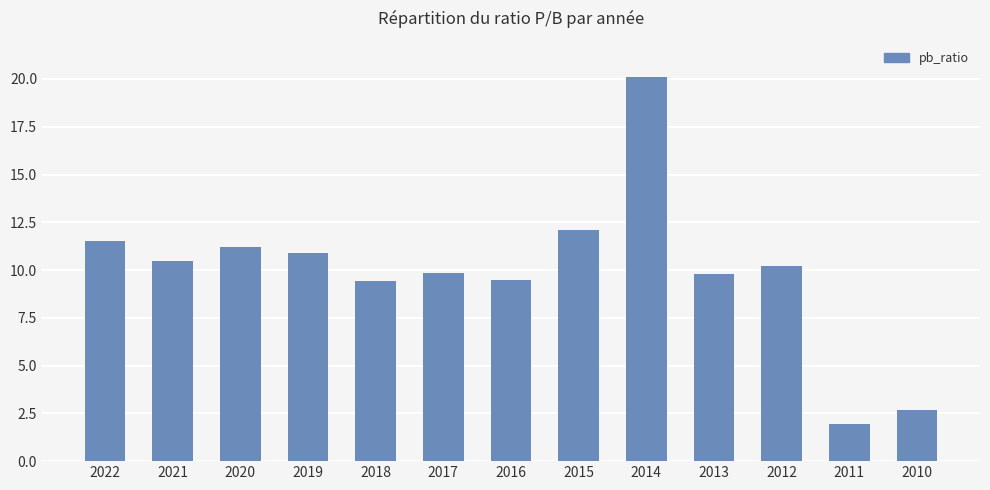

Is it true that the value at 2017 is 14.7?

False